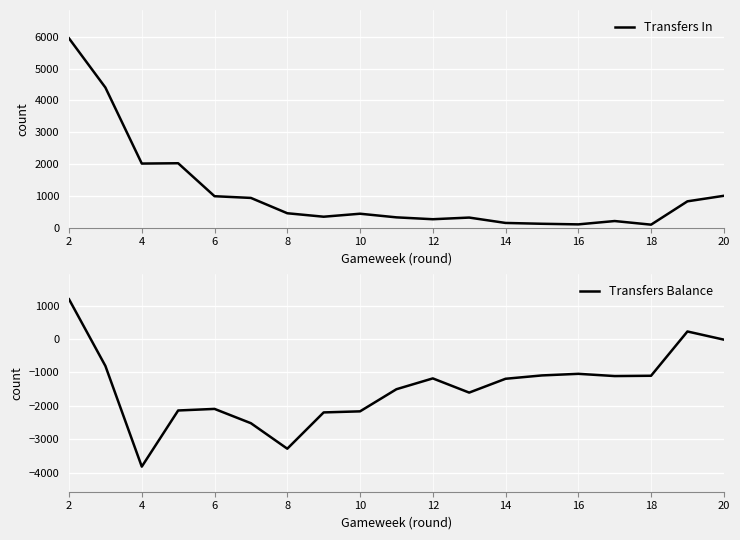

How many values in the Transfers In series exceed 435?

9